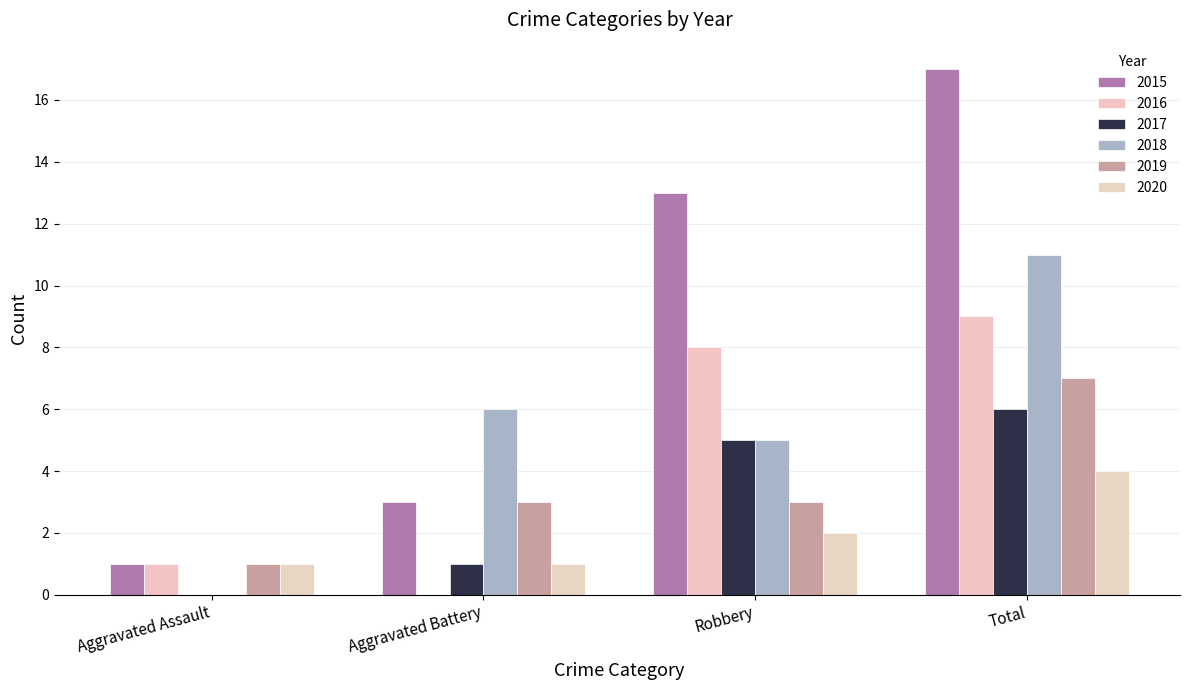

What is the lowest value of the 2015 series?

1